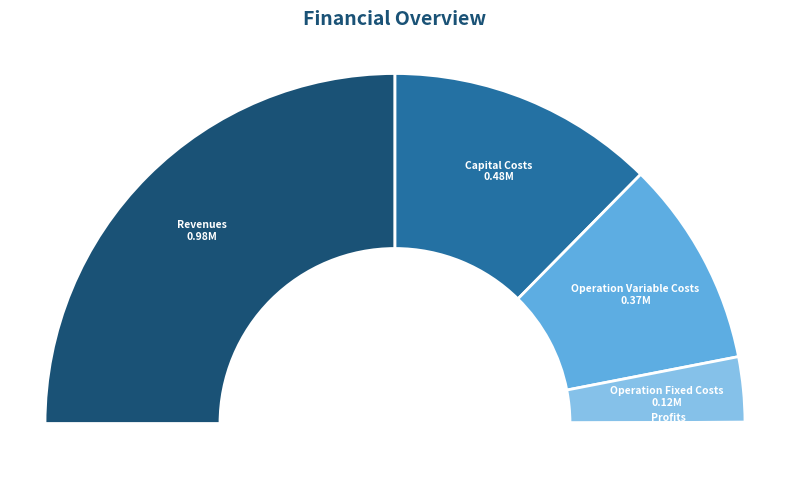

The Total Capital Costs slice represents 31% of the pie. True or false?

False